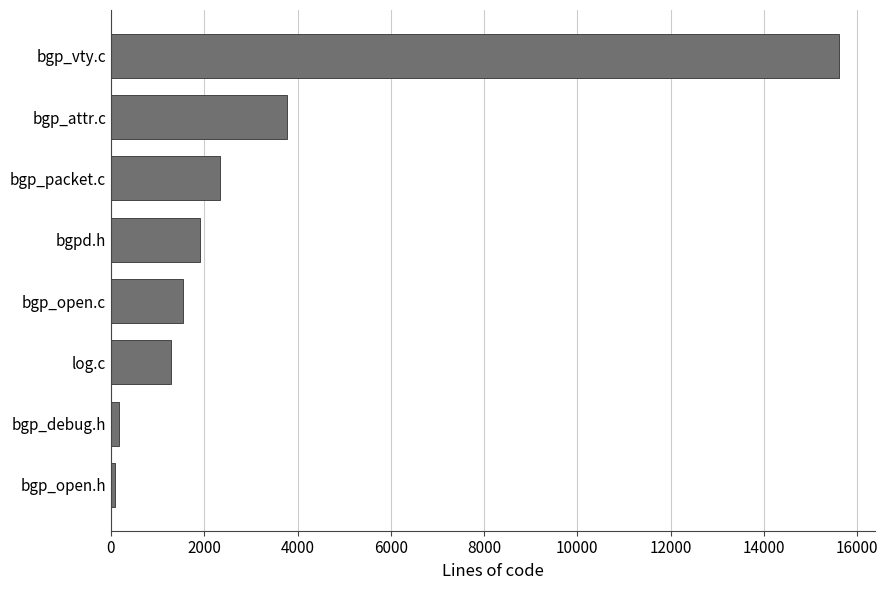

Does the chart contain stacked bars?

No